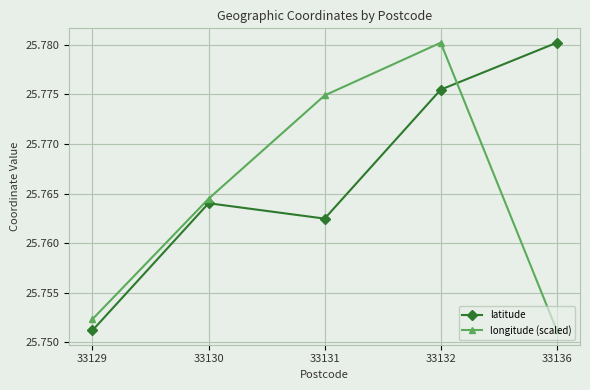

Which category has the highest value in the latitude series?

33136